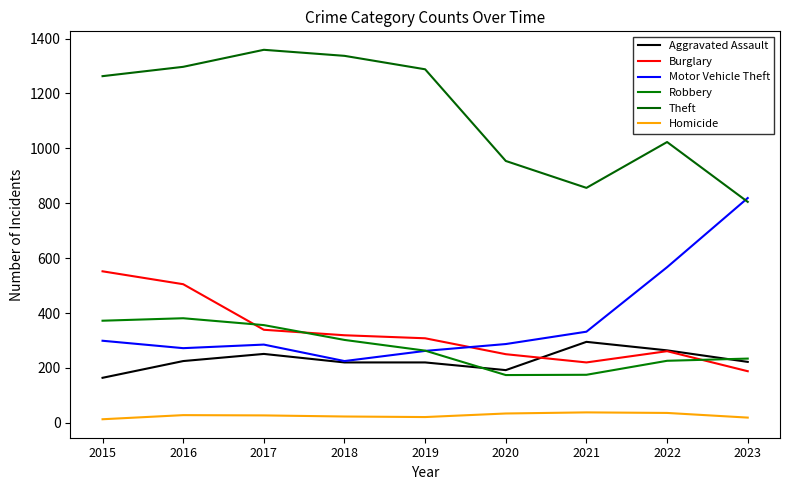

What is the lowest value of the Burglary series?

188